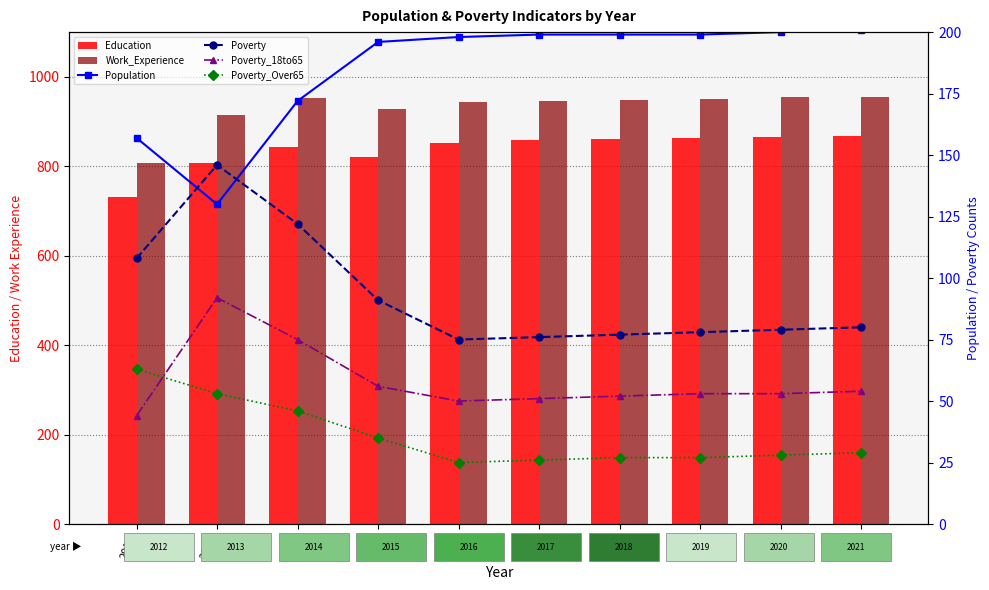

List the labels in order of Poverty_Over65 value, smallest first.

2016, 2017, 2018, 2019, 2020, 2021, 2015, 2014, 2013, 2012